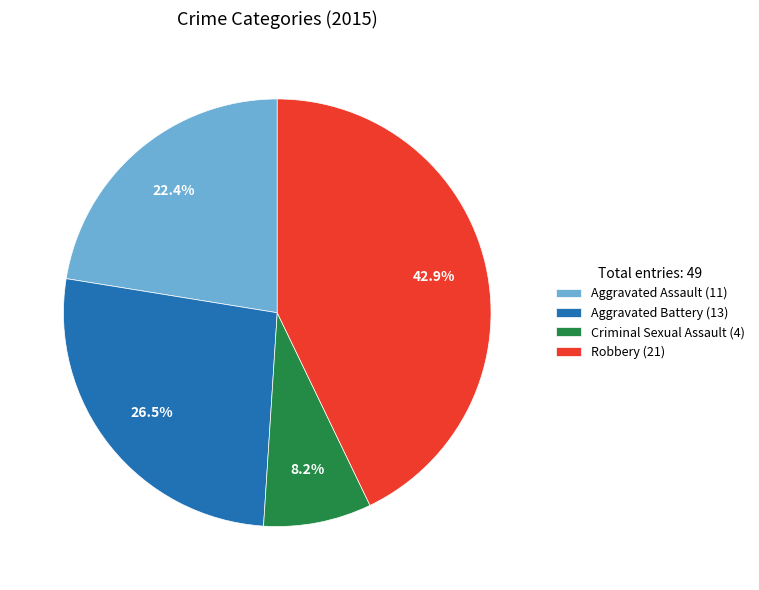

Between Aggravated Assault (11) and Robbery (21), which is larger?

Robbery (21)